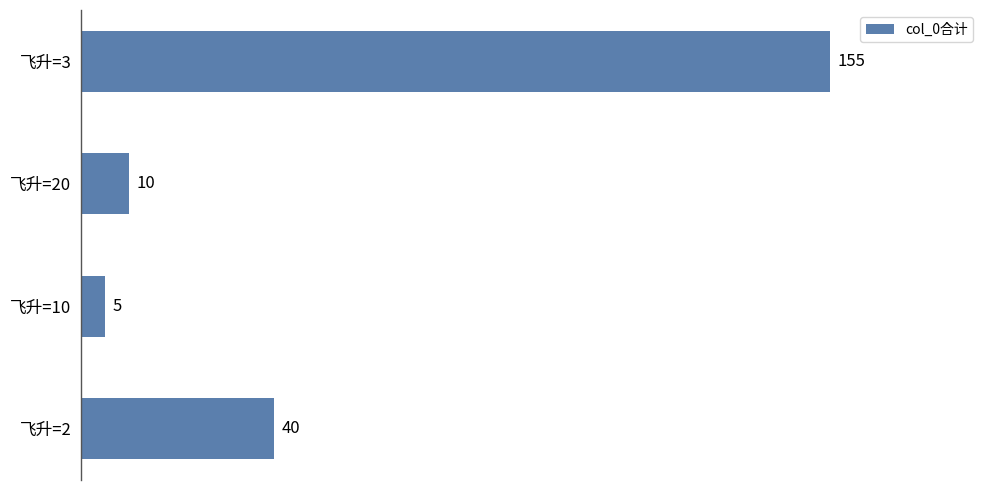

Rank the categories by value from lowest to highest.

飞升=10, 飞升=20, 飞升=2, 飞升=3